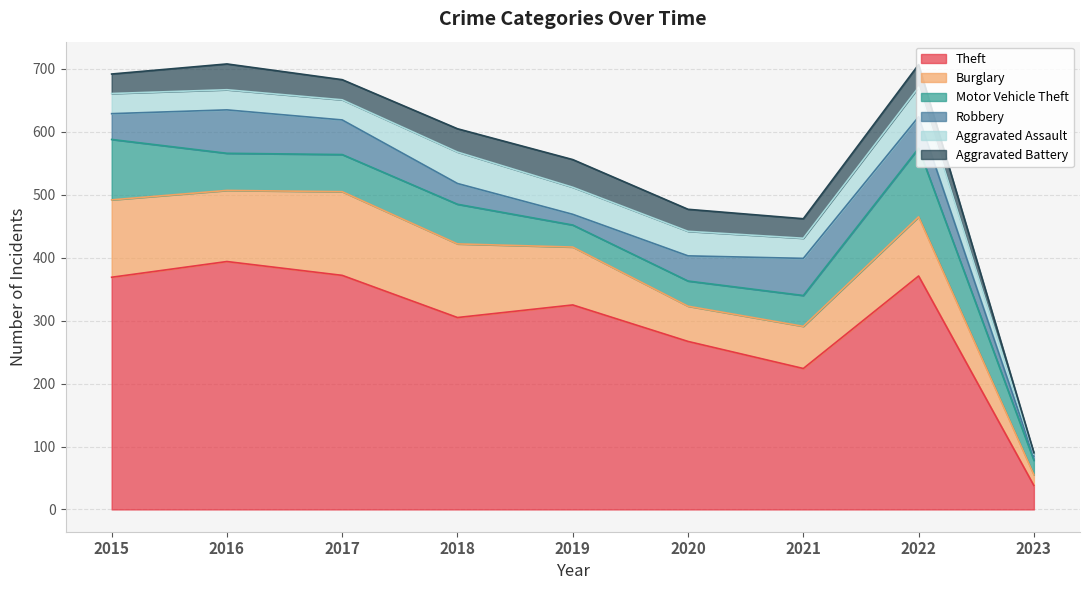

At which category is the sum across all series the highest?

2016